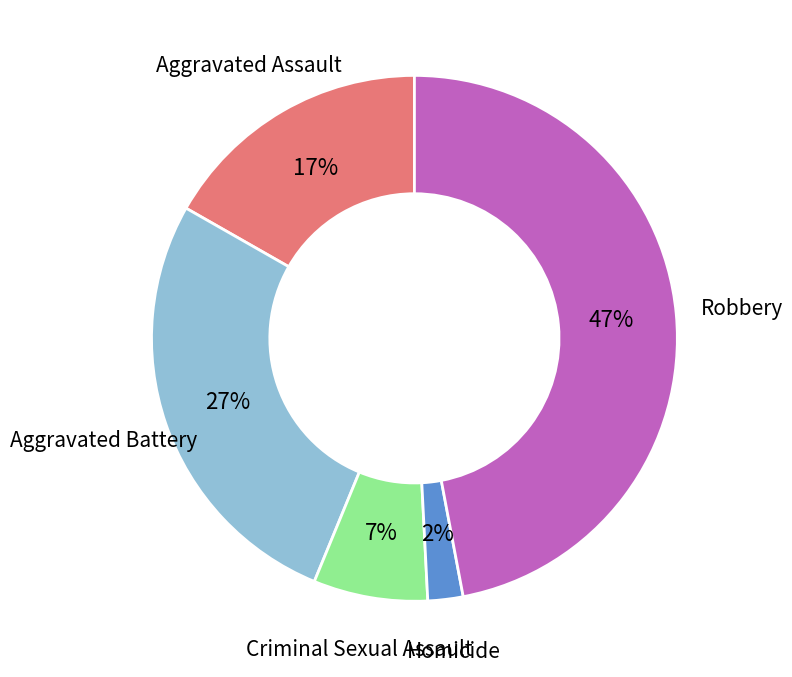

Is there a majority slice in this chart?

No